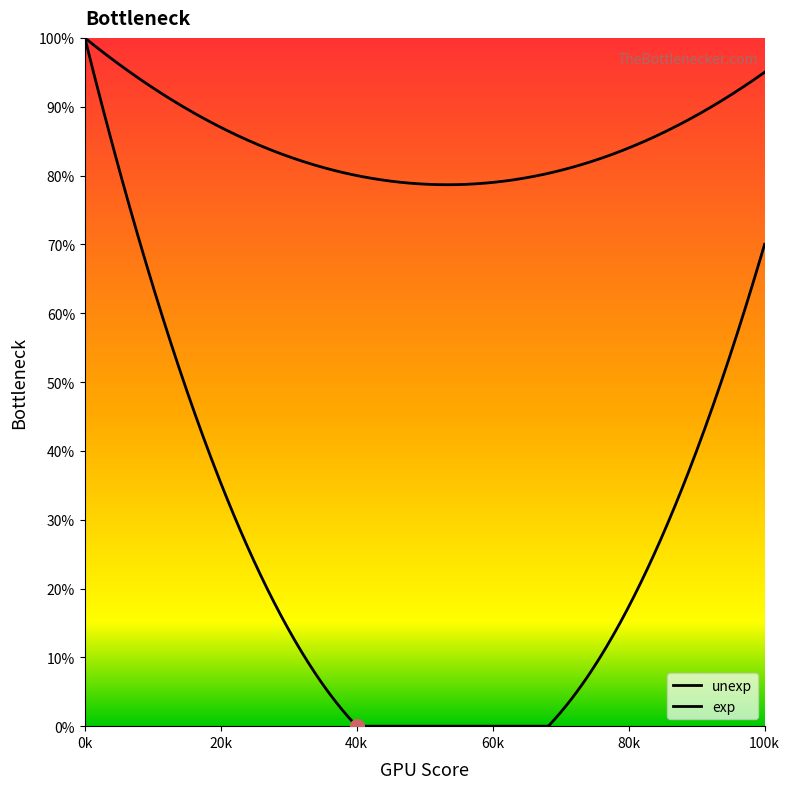

Does the chart have visible grid lines?

No